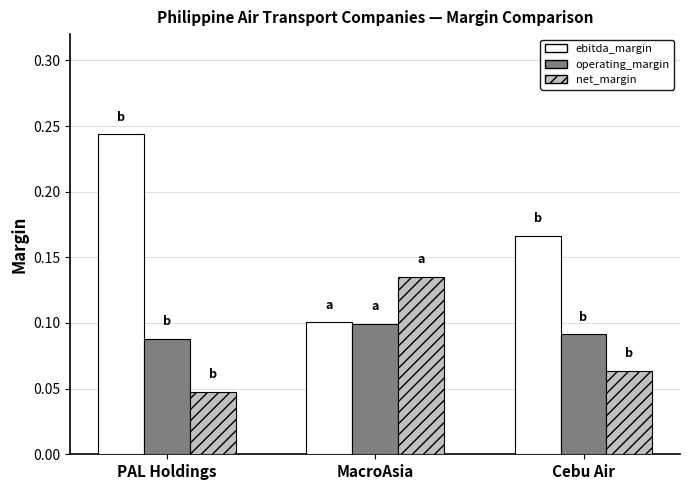

Are the bars horizontal?

No